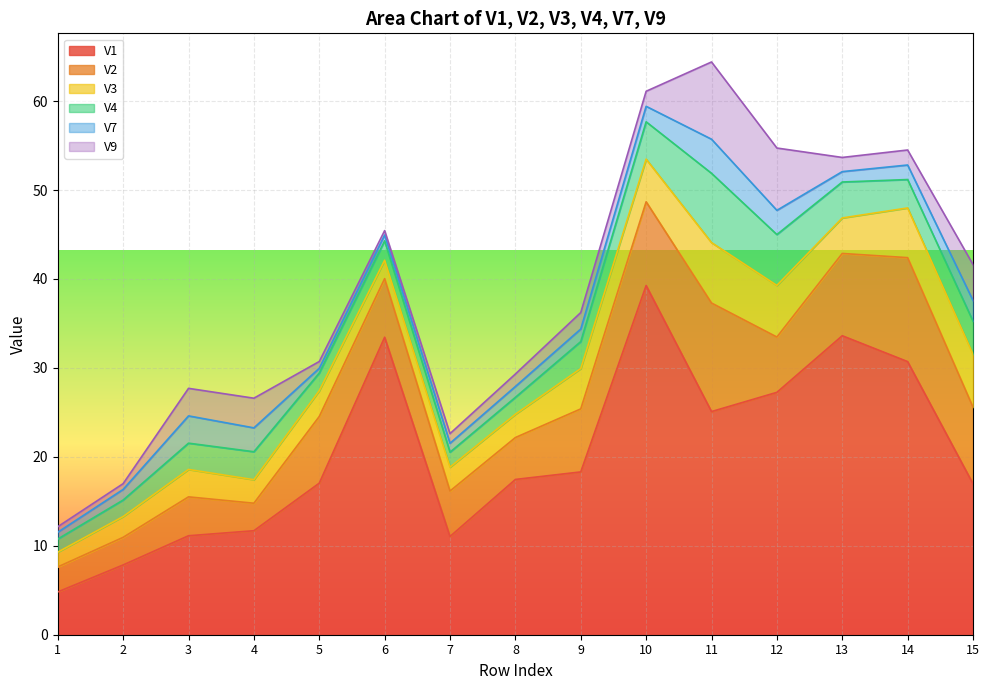

True or false: V4 has more than 0 points higher than both neighbors.

True